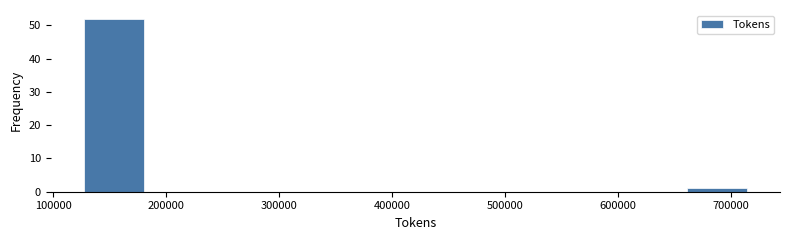

Reading left to right, list every bar in this chart as the range it spans on the x-axis followed by its height. Neither the bar edges nor the heights are printed on the chart, so give them approximately, as read against the axes.

120000 to 180000: 52
180000 to 240000: 0
240000 to 300000: 0
300000 to 360000: 0
360000 to 420000: 0
420000 to 480000: 0
480000 to 540000: 0
540000 to 600000: 0
600000 to 660000: 0
660000 to 720000: 1